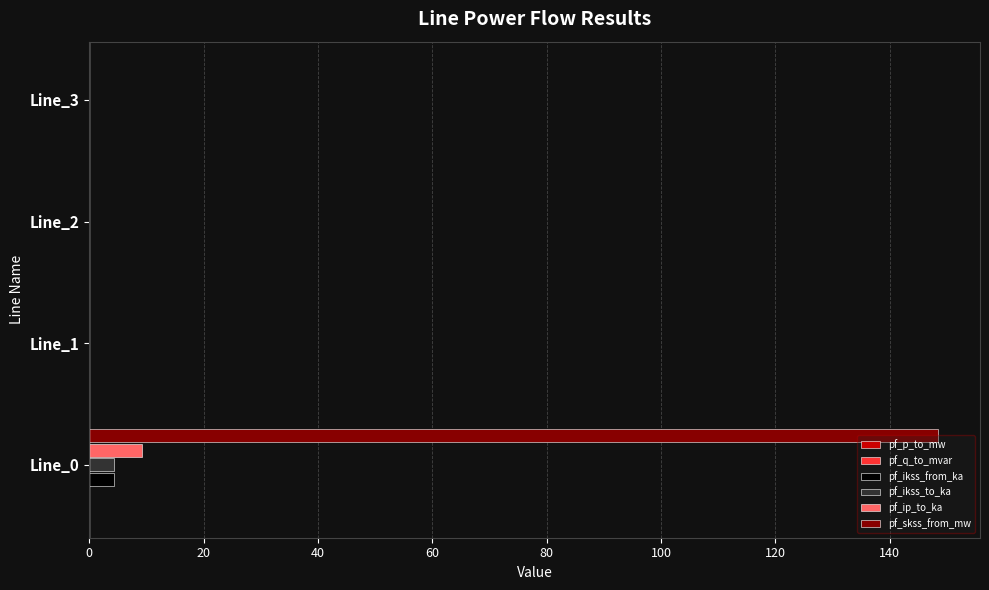

What is the sum of all pf_ikss_from_ka values?

4.3